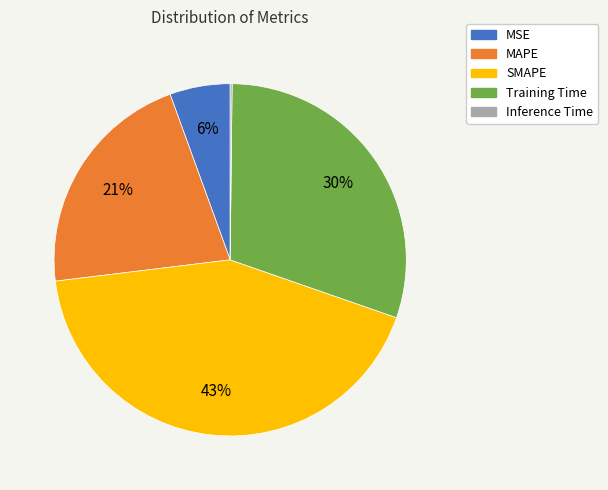

True or false: Training Time accounts for 30% of the total.

True